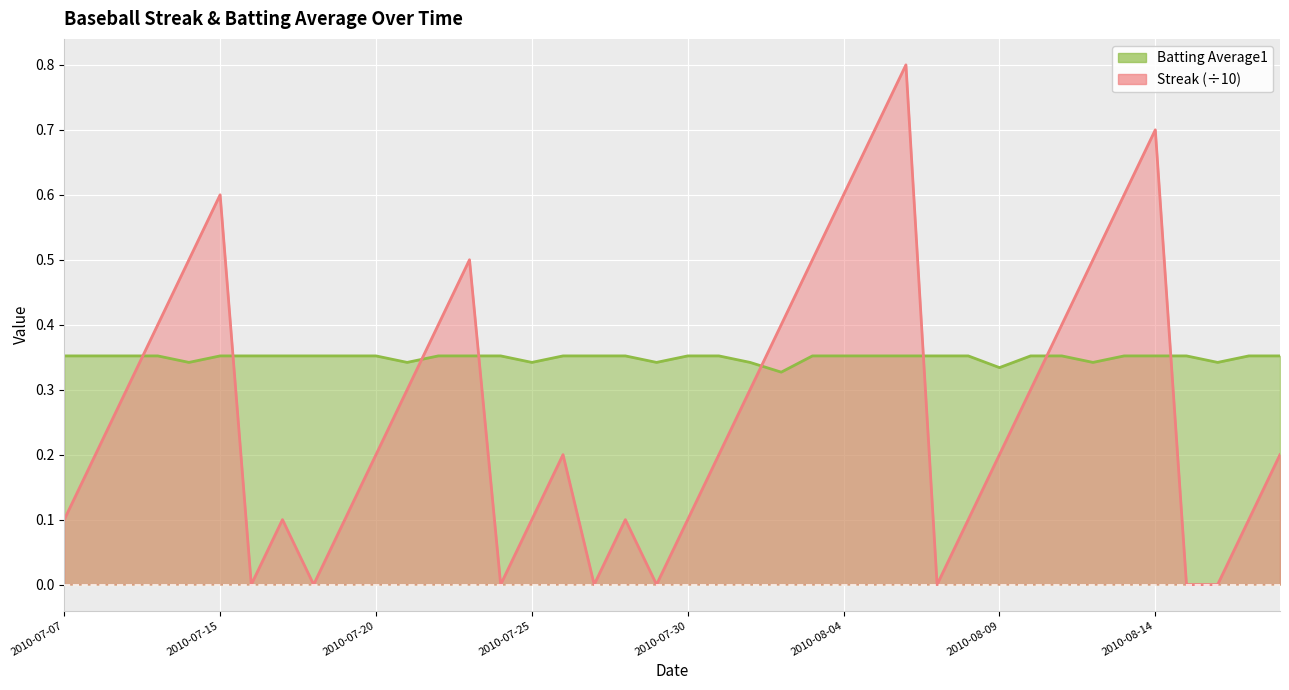

Is it true that Streak equals 0.3 at 2010-07-08?

False